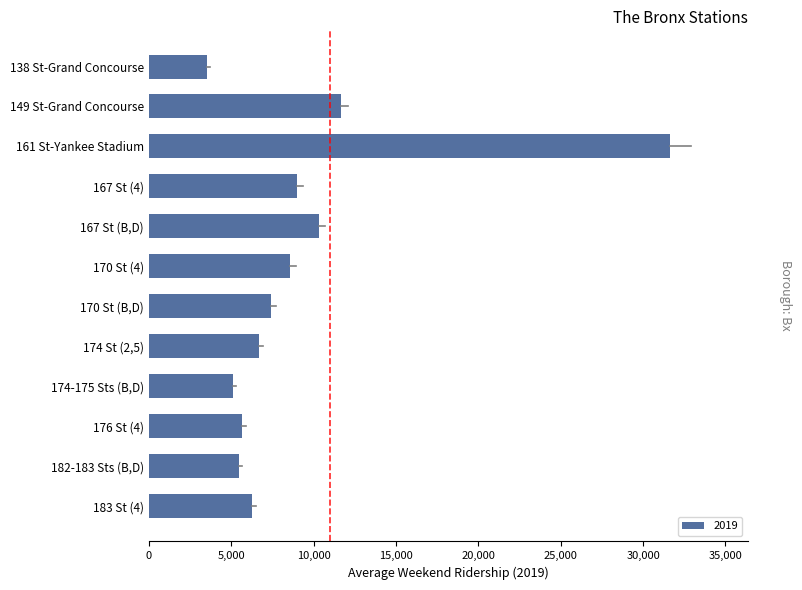

What is the change in value from 176 St (4) to 182-183 Sts (B,D)?

-198.9